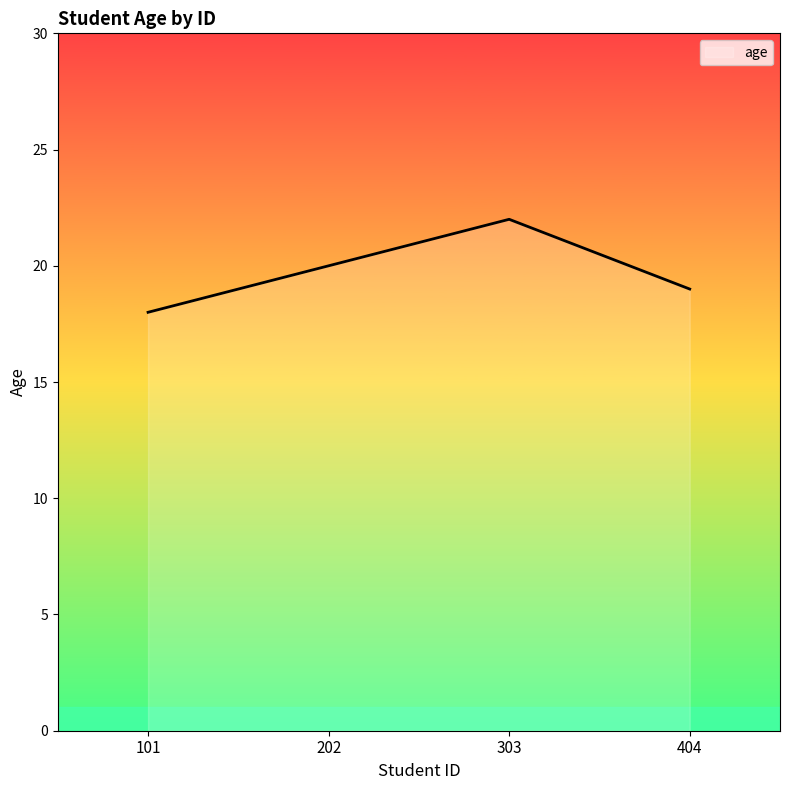

At which category does the data reach its first local peak?

303